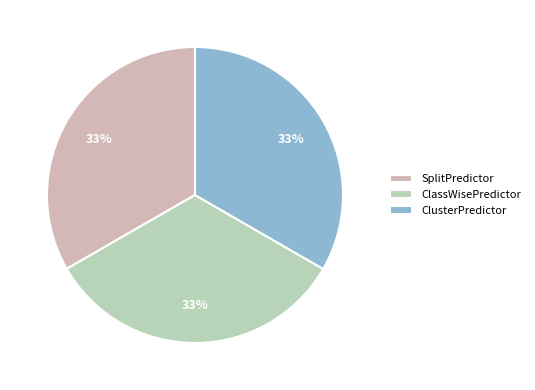

Count the number of slices in the pie.

3